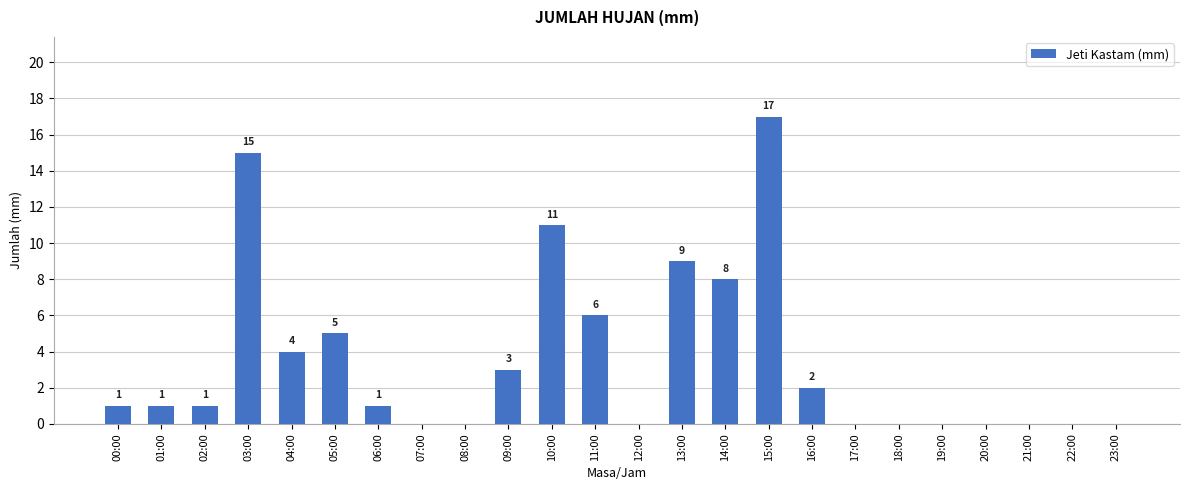

What is the greatest value displayed?

17